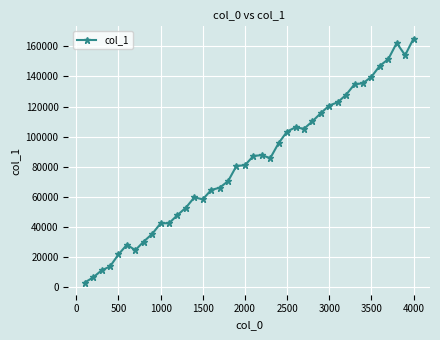

True or false: the data has more than 2 interior local peaks.

True